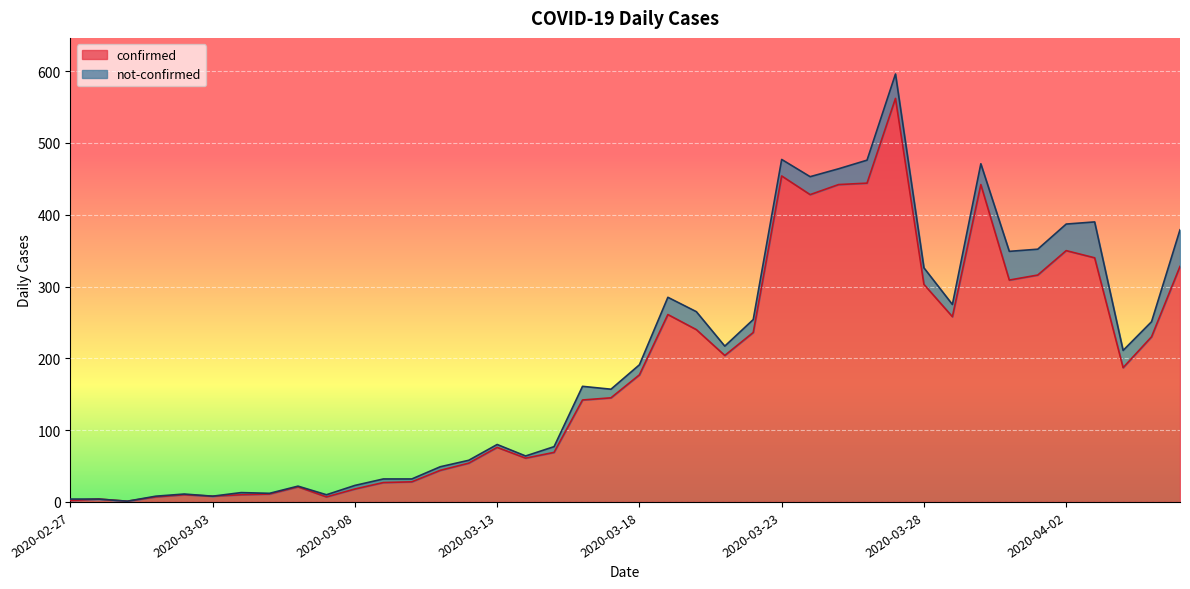

List the labels in order of value, smallest first.

2020-02-29, 2020-02-27, 2020-02-28, 2020-03-01, 2020-03-07, 2020-03-03, 2020-03-02, 2020-03-04, 2020-03-05, 2020-03-08, 2020-03-06, 2020-03-09, 2020-03-10, 2020-03-11, 2020-03-12, 2020-03-14, 2020-03-15, 2020-03-13, 2020-03-16, 2020-03-17, 2020-03-18, 2020-04-04, 2020-03-21, 2020-04-05, 2020-03-22, 2020-03-20, 2020-03-29, 2020-03-19, 2020-03-28, 2020-03-31, 2020-04-01, 2020-04-06, 2020-04-03, 2020-04-02, 2020-03-24, 2020-03-25, 2020-03-30, 2020-03-26, 2020-03-23, 2020-03-27